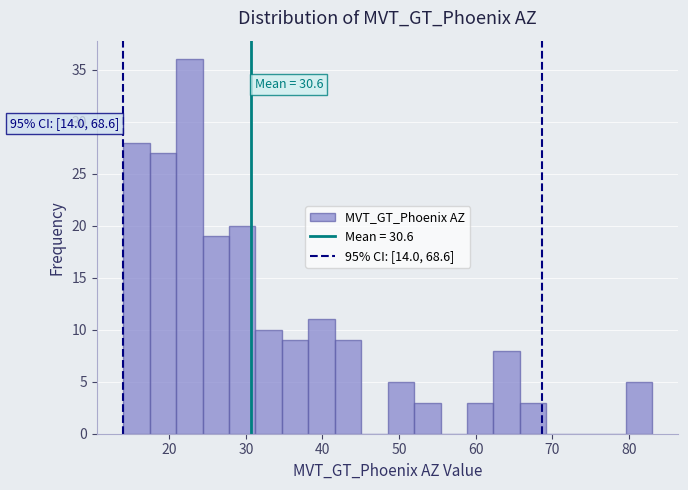

Around what value on the x-axis is the tallest bar? Give the approximate position of its centre, as read against the axis.

23